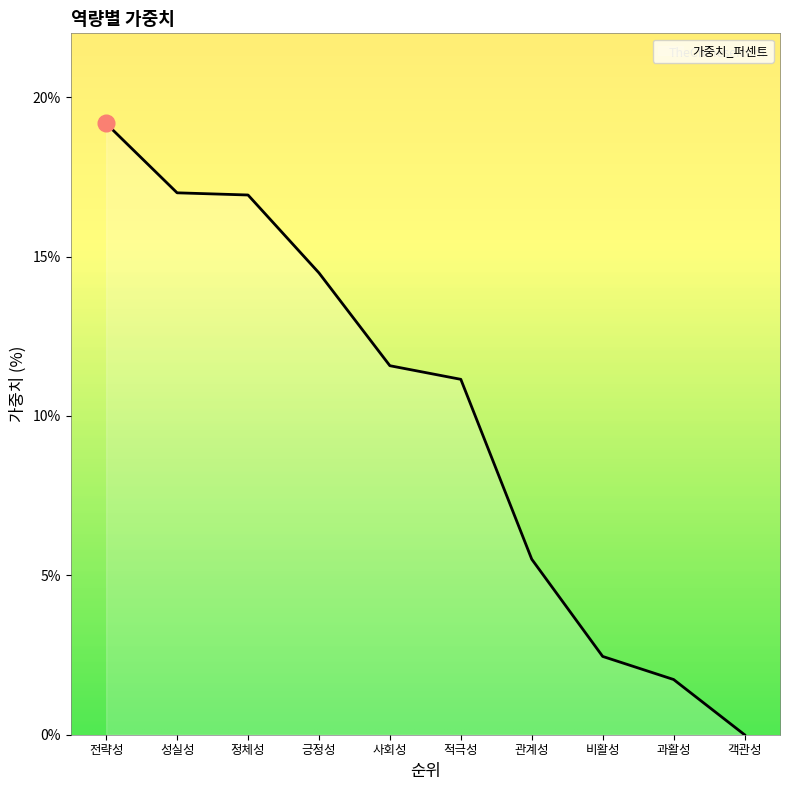

What position from the left is 객관성?

10